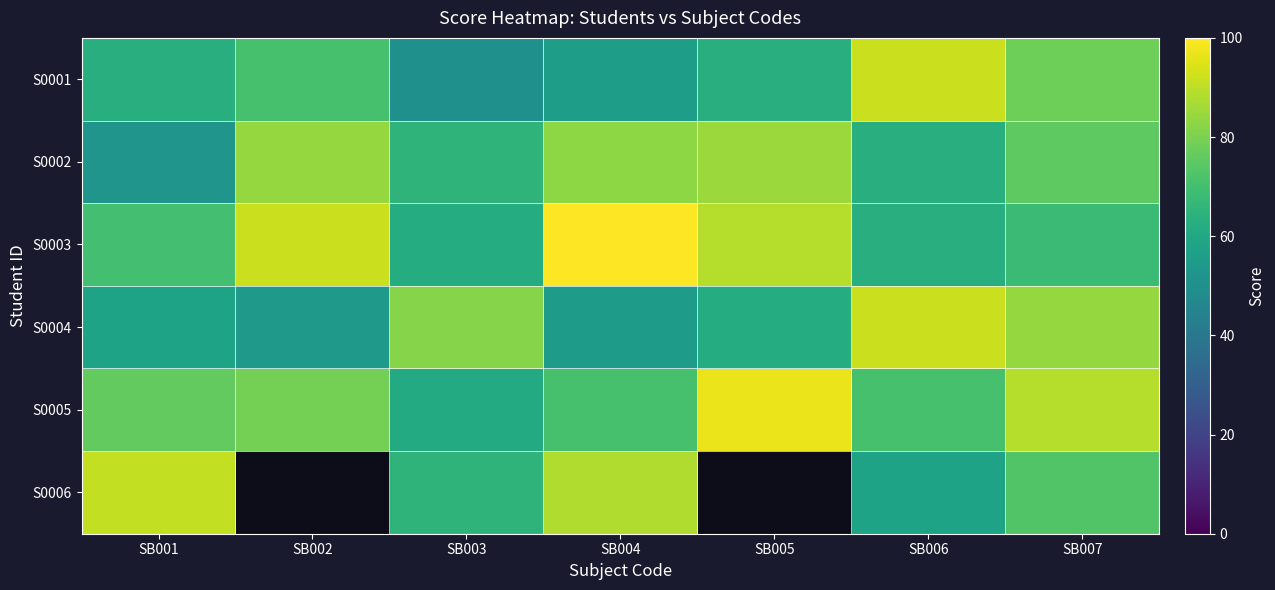

Rank the series by their maximum value, from lowest to highest.

S0002, S0006, S0001, S0004, S0005, S0003